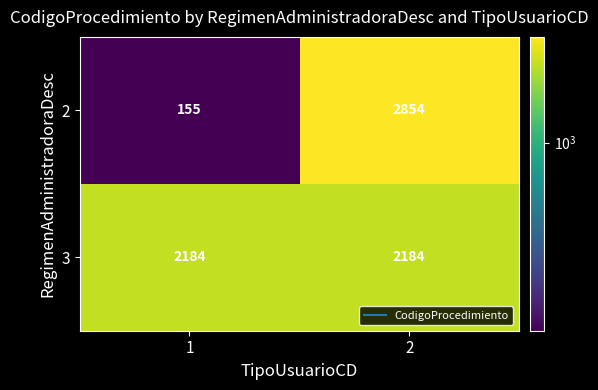

Which series has the widest spread of values?

2